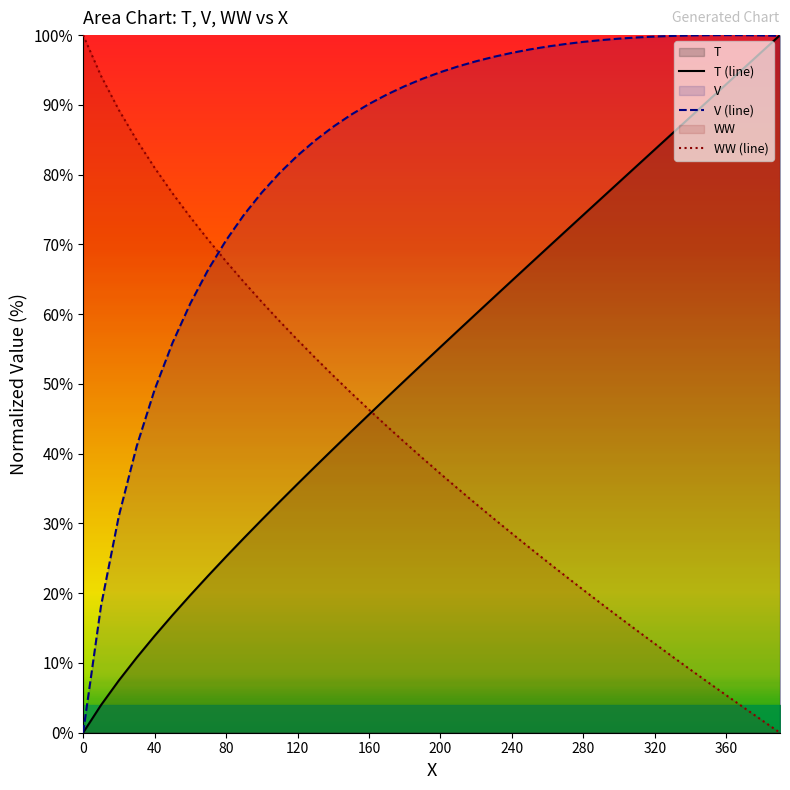

Rank the series by their maximum value, from highest to lowest.

WW (line), T (line), V (line)